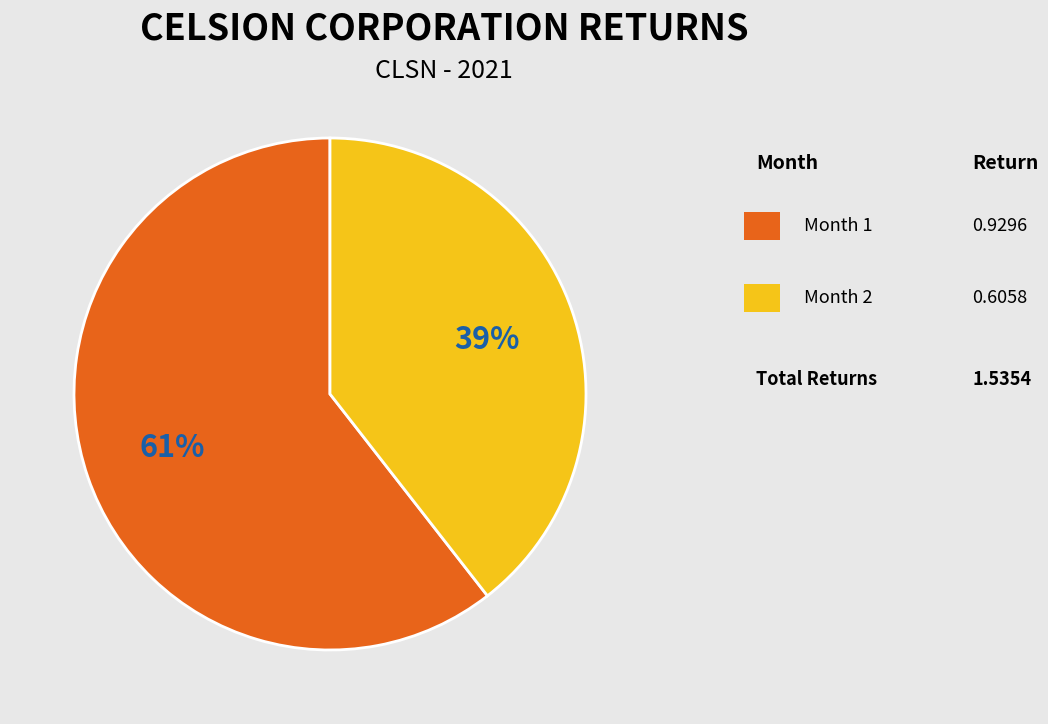

Count the number of slices in the pie.

2